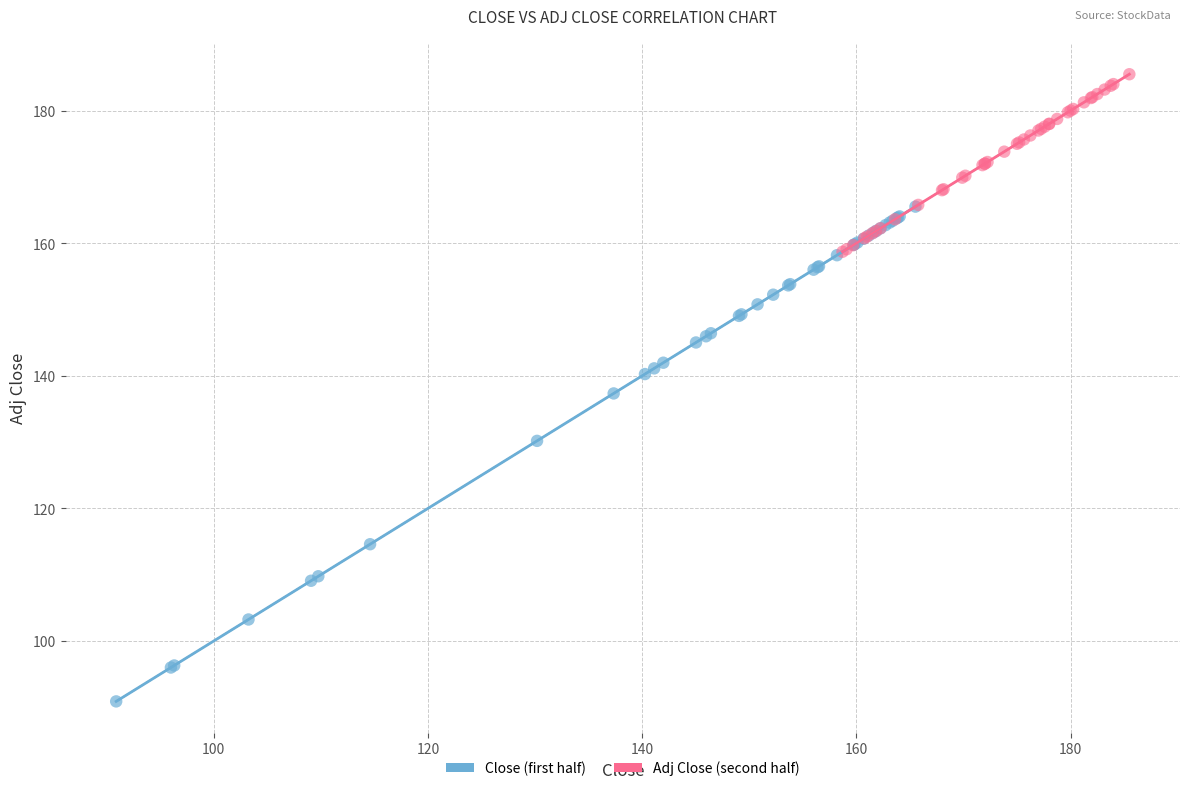

Which series contains the highest Y value?

Adj Close (second half)